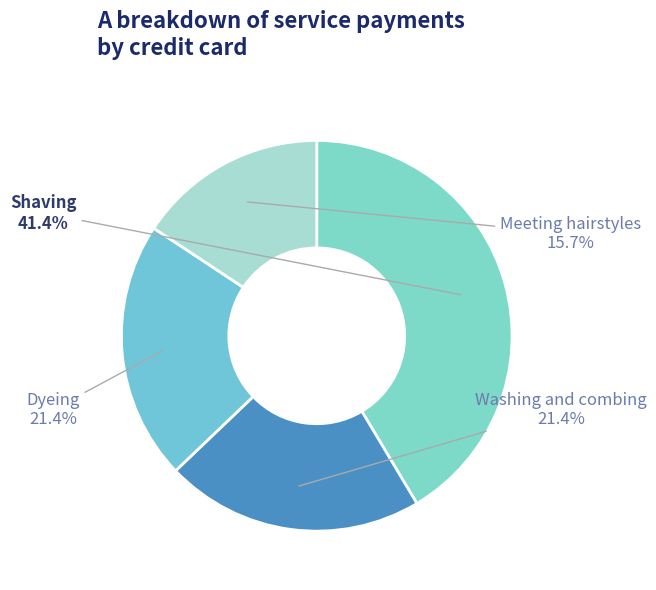

Count the number of slices in the pie.

4